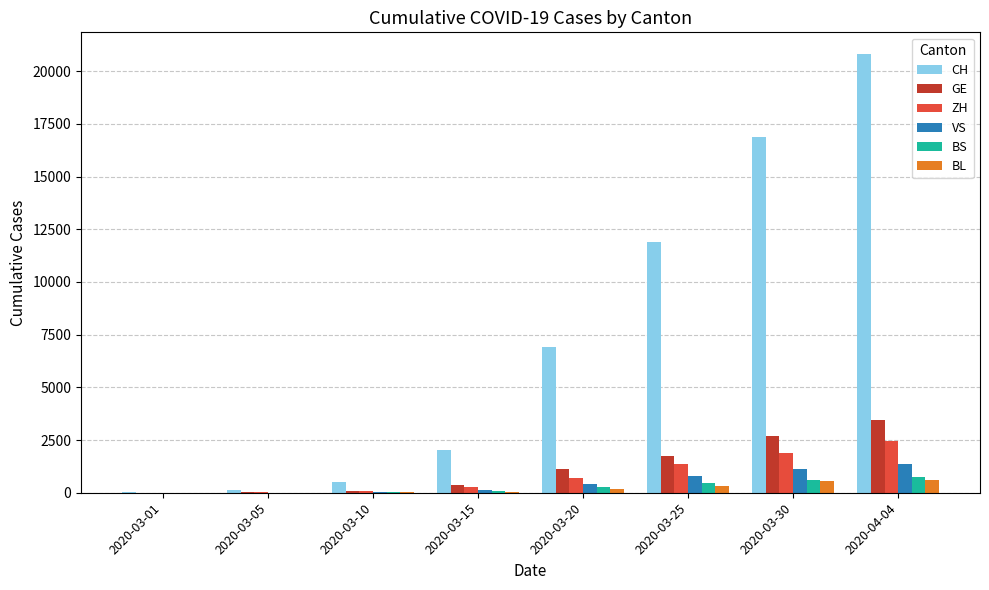

The VS series shows 793 at 2020-03-25. True or false?

True